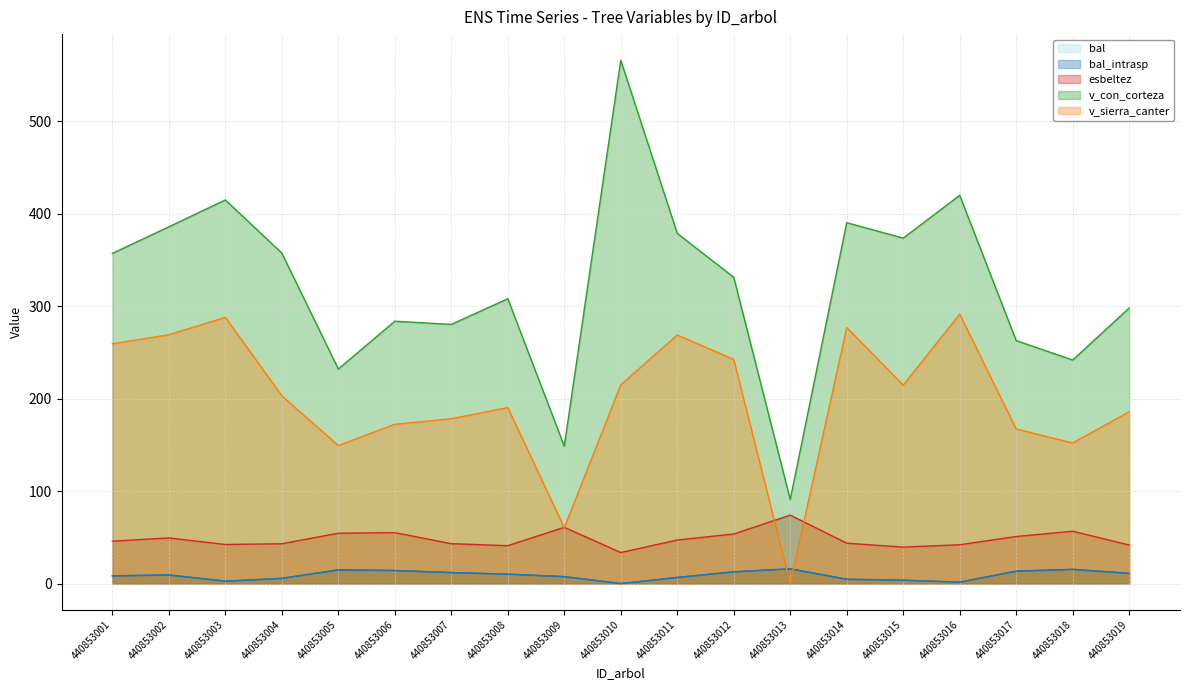

Where is the first local minimum for esbeltez?

440853003